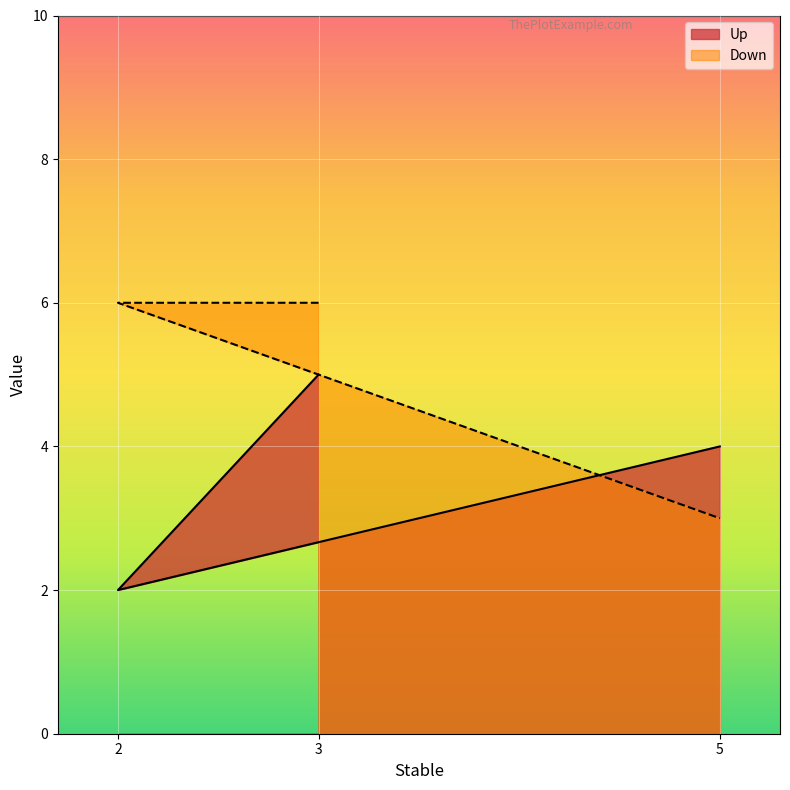

How many lines are shown in the chart?

2